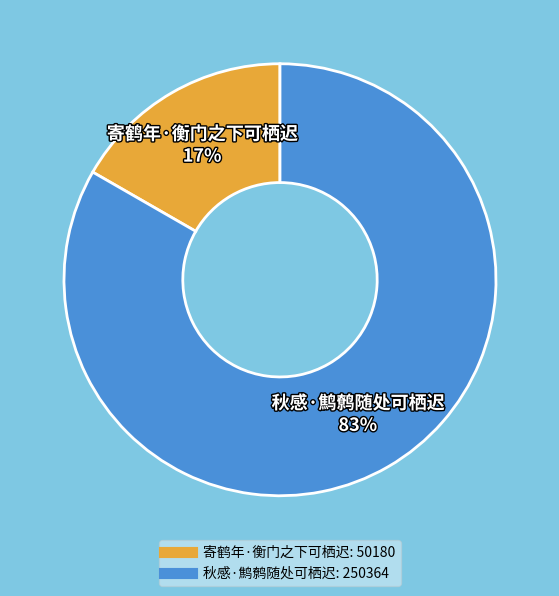

Rank the categories by value from lowest to highest.

寄鹤年·衡门之下可栖迟, 秋感·鹪鹩随处可栖迟